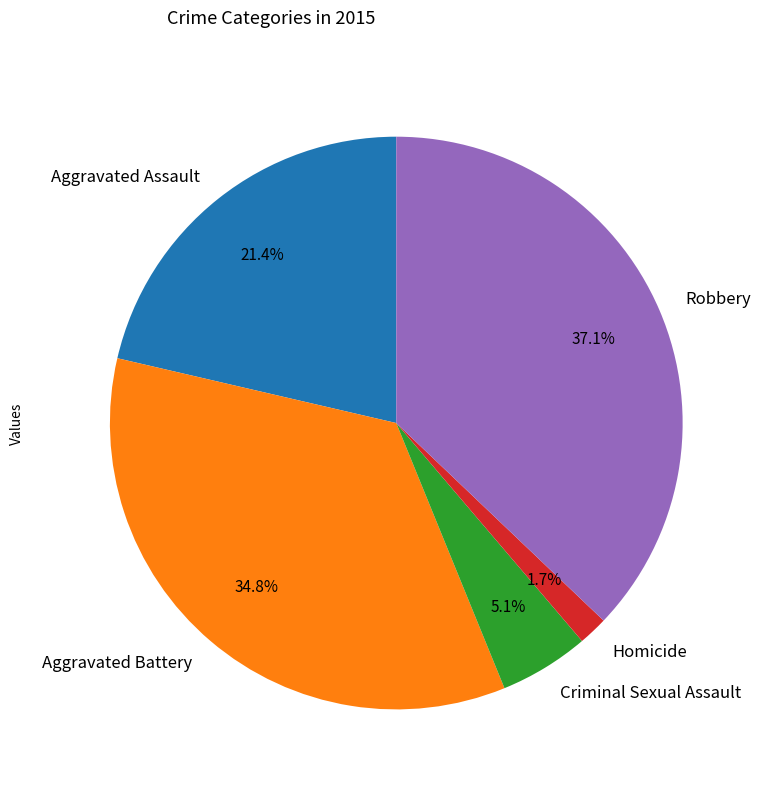

What percentage is the Aggravated Battery slice, to the nearest percent?

35%